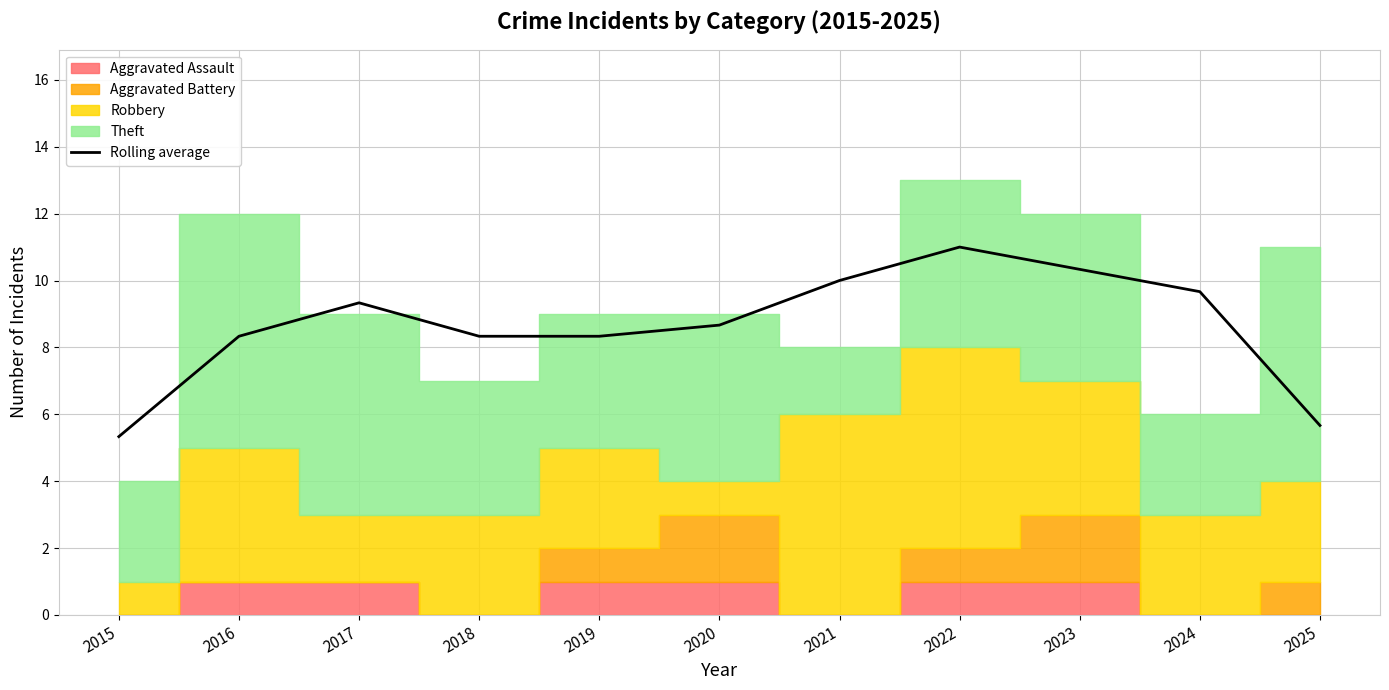

Count the number of values greater than 8.

9